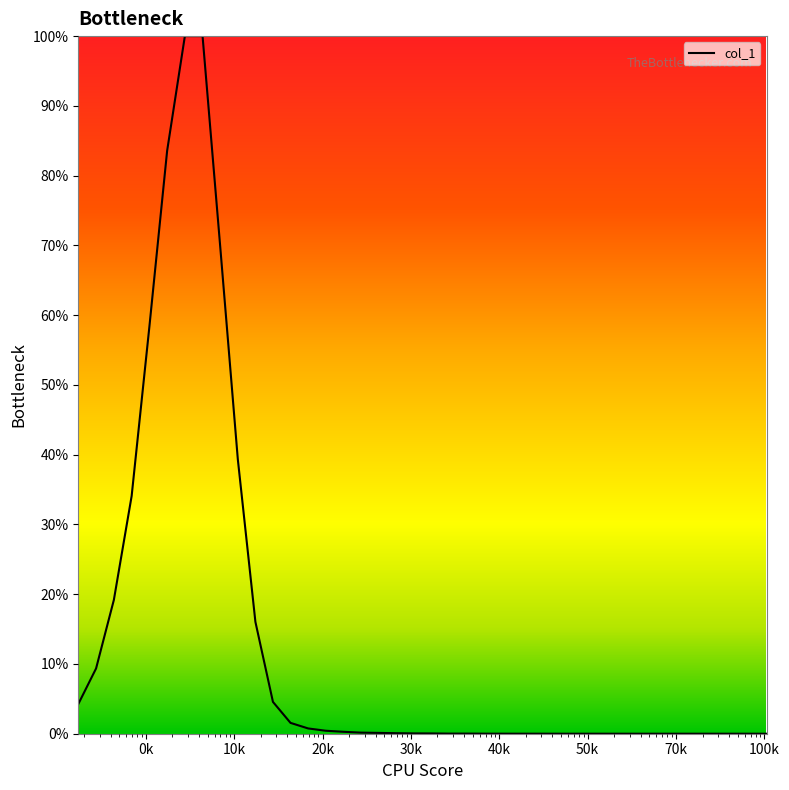

What is the maximum value shown in the chart?

100.0